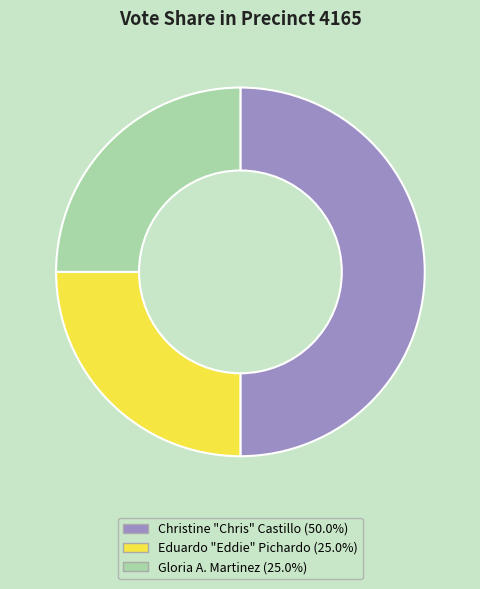

Does Gloria A. Martinez represent more than half of the total?

No